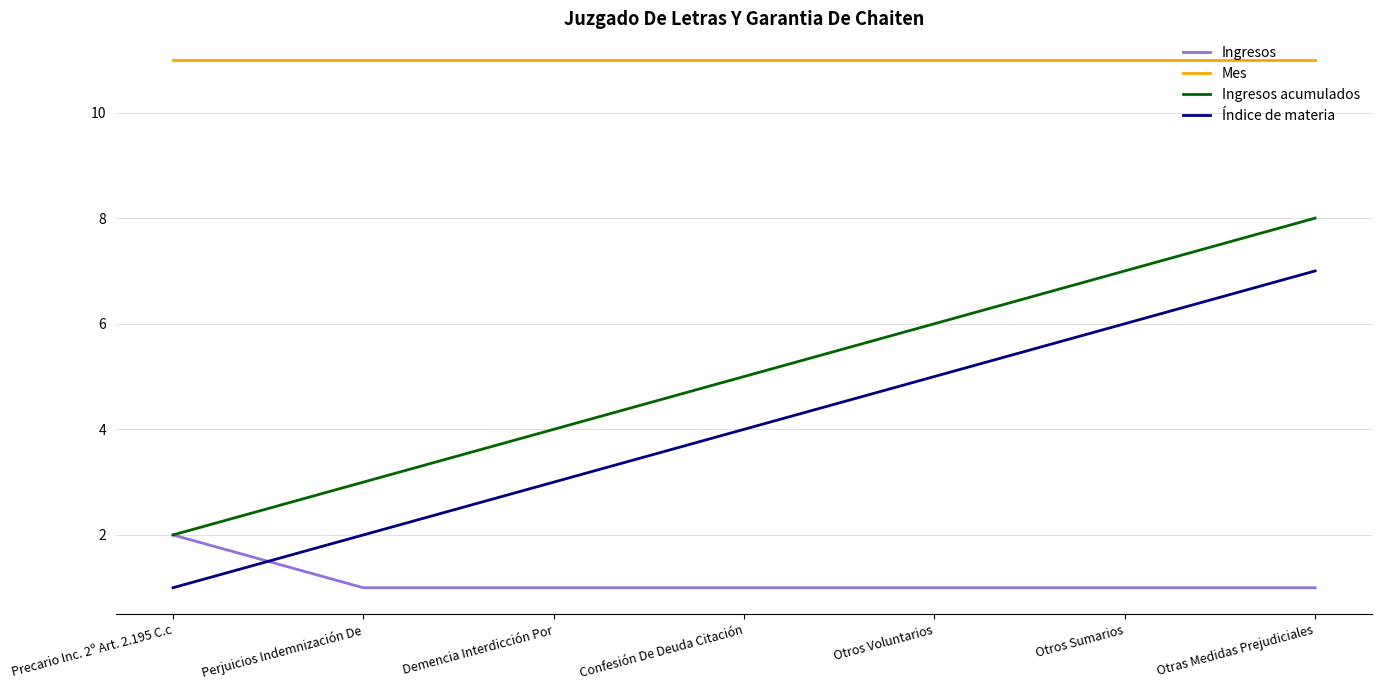

What is the total value across all series at Otros Sumarios?

25